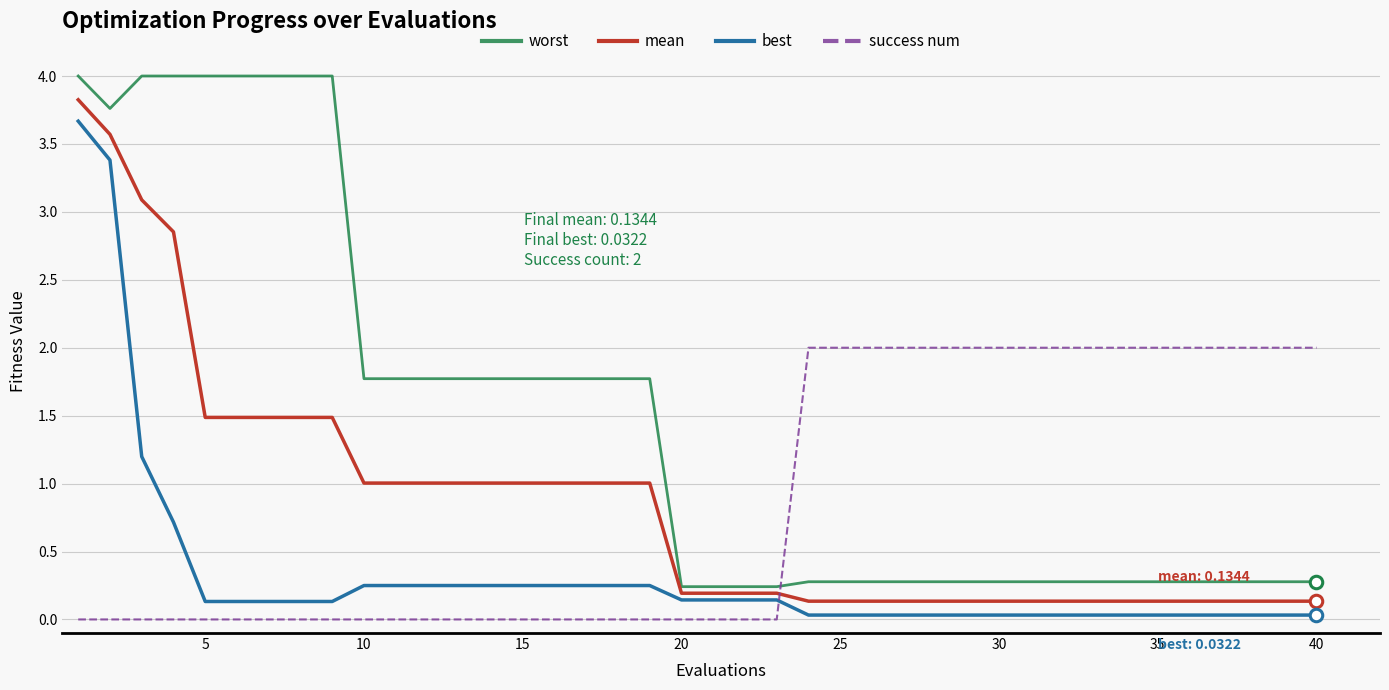

Which series has the largest range (max minus min)?

worst